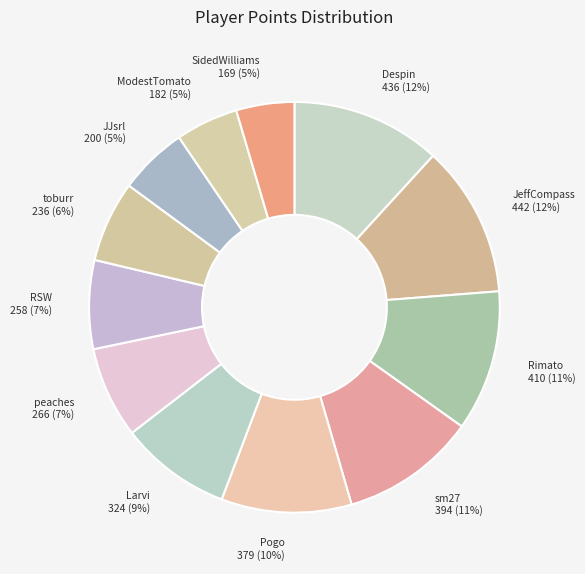

Count the number of slices in the pie.

12